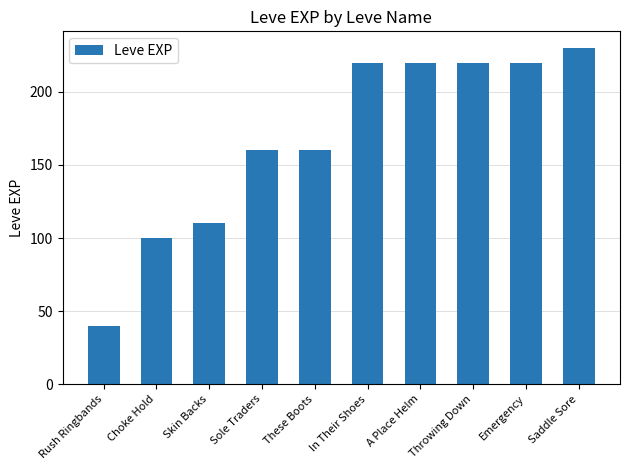

Read the value at Emergency, to the nearest 50.

200